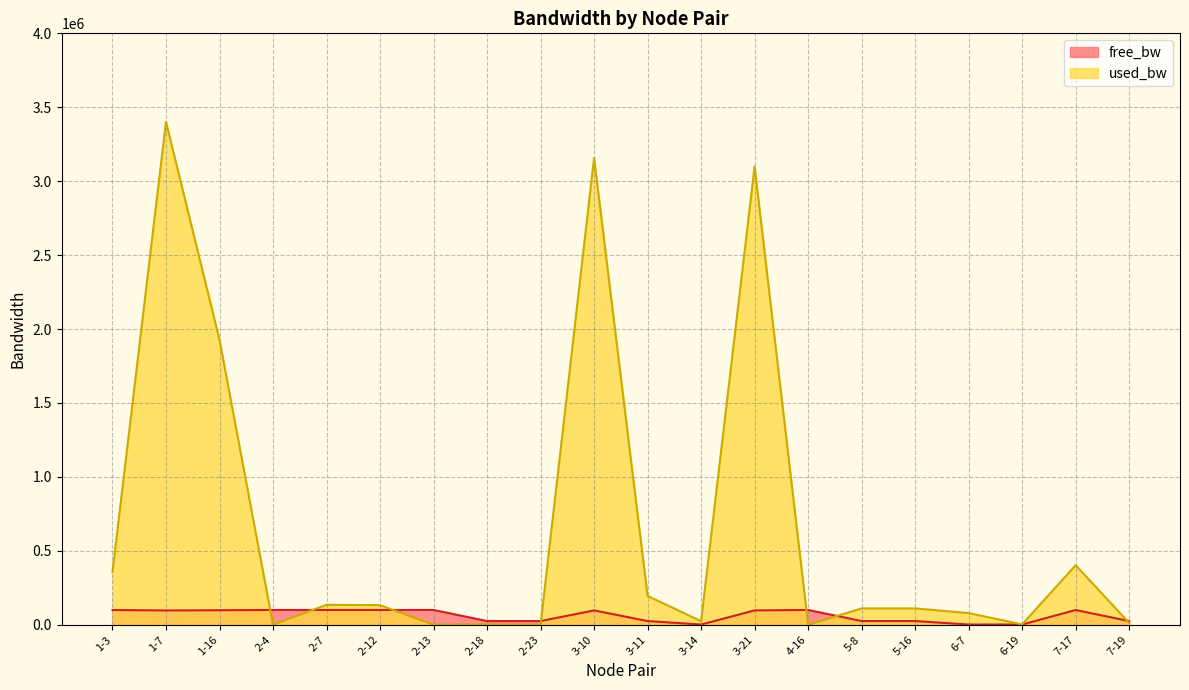

Between which two adjacent categories do free_bw and used_bw first intersect?

1-16 and 2-4